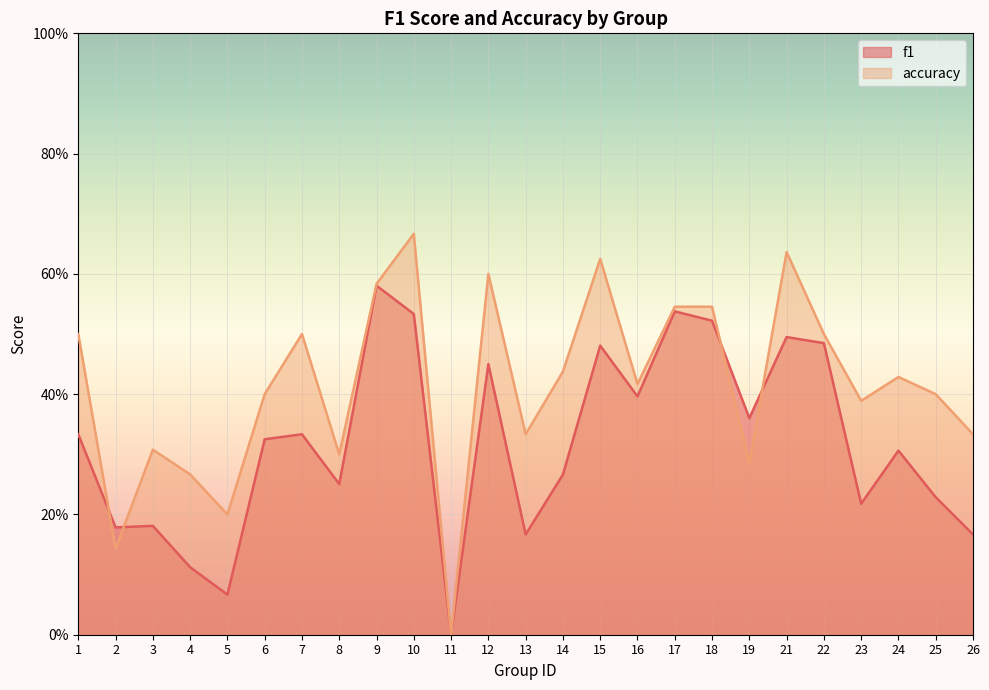

At which category does the chart reach its minimum across all series?

11